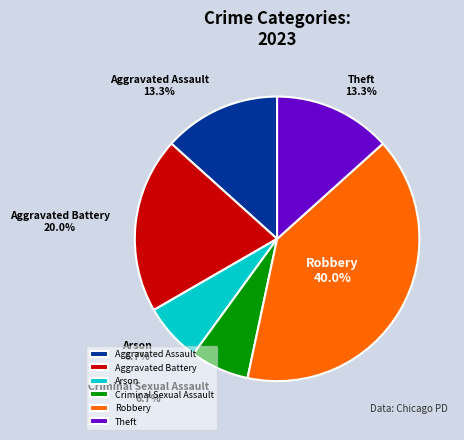

To the nearest percent, what is the combined percentage of Arson and Robbery?

47%